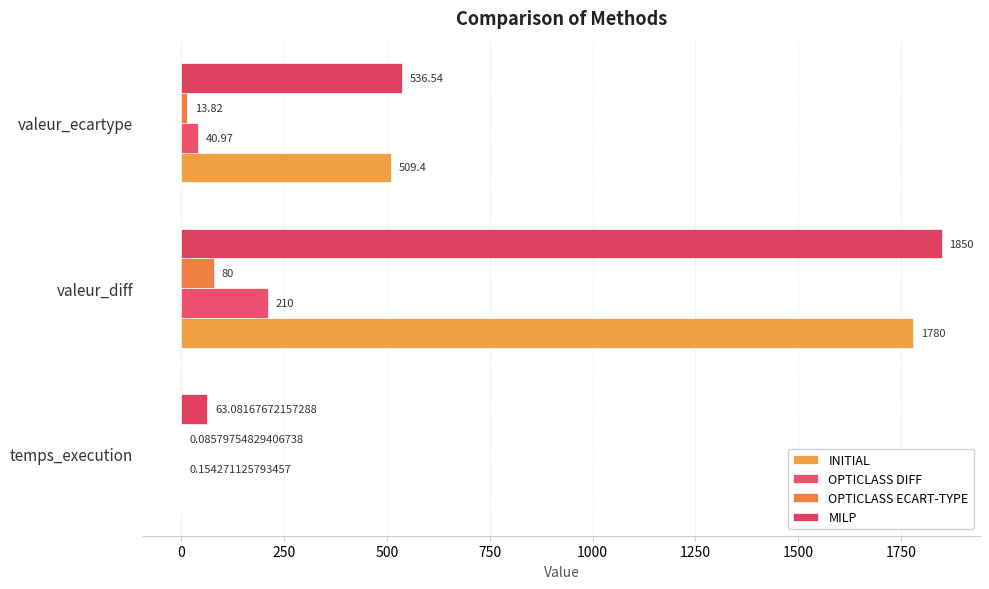

Where is OPTICLASS DIFF nearest to the value 105?

valeur_ecartype